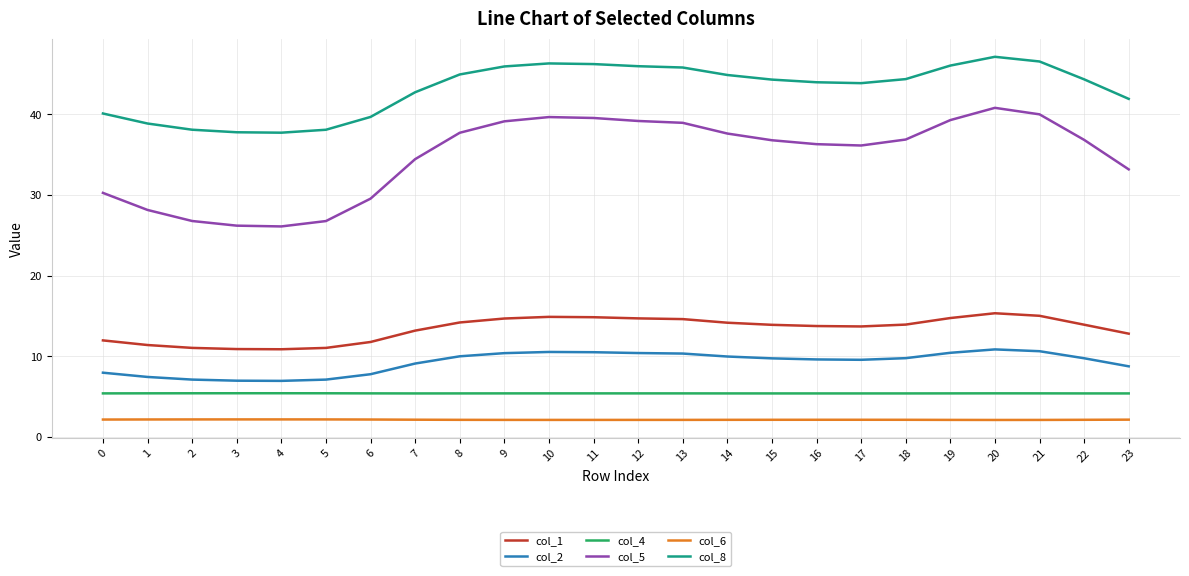

What is the total value across all series at 4?

89.4